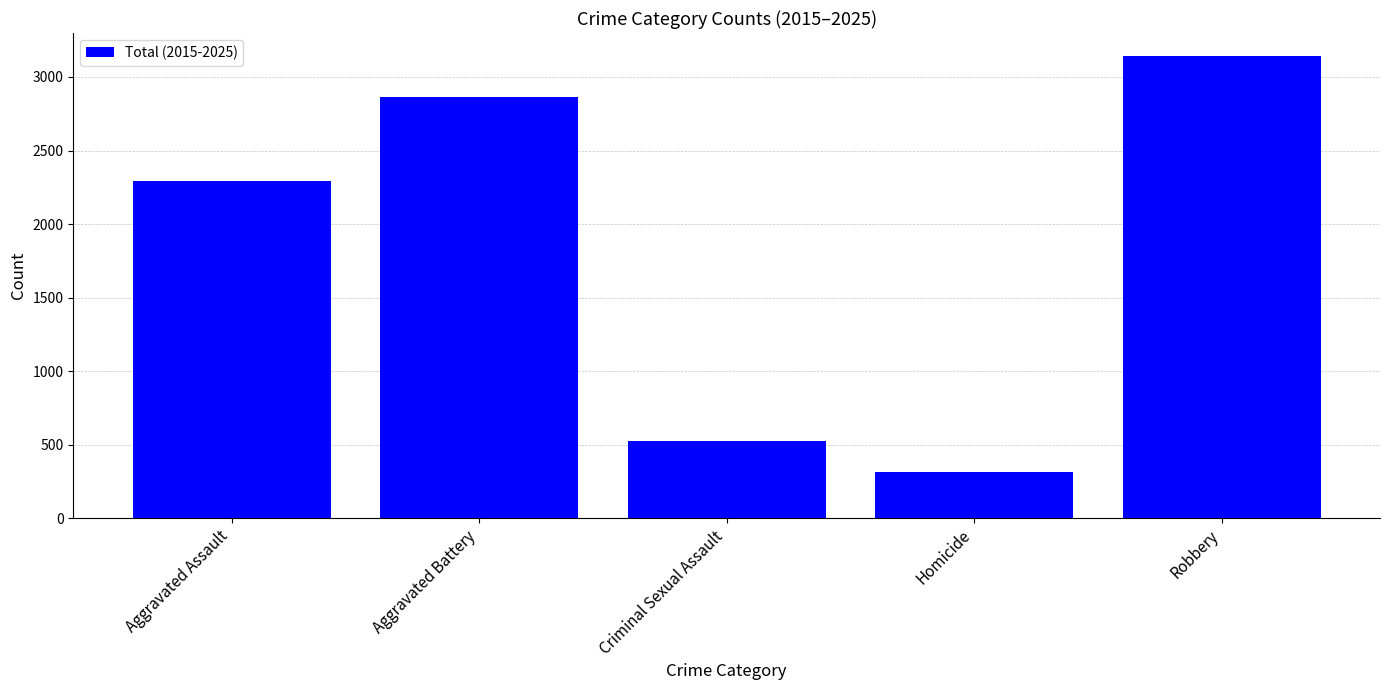

The value at Criminal Sexual Assault is 902. True or false?

False